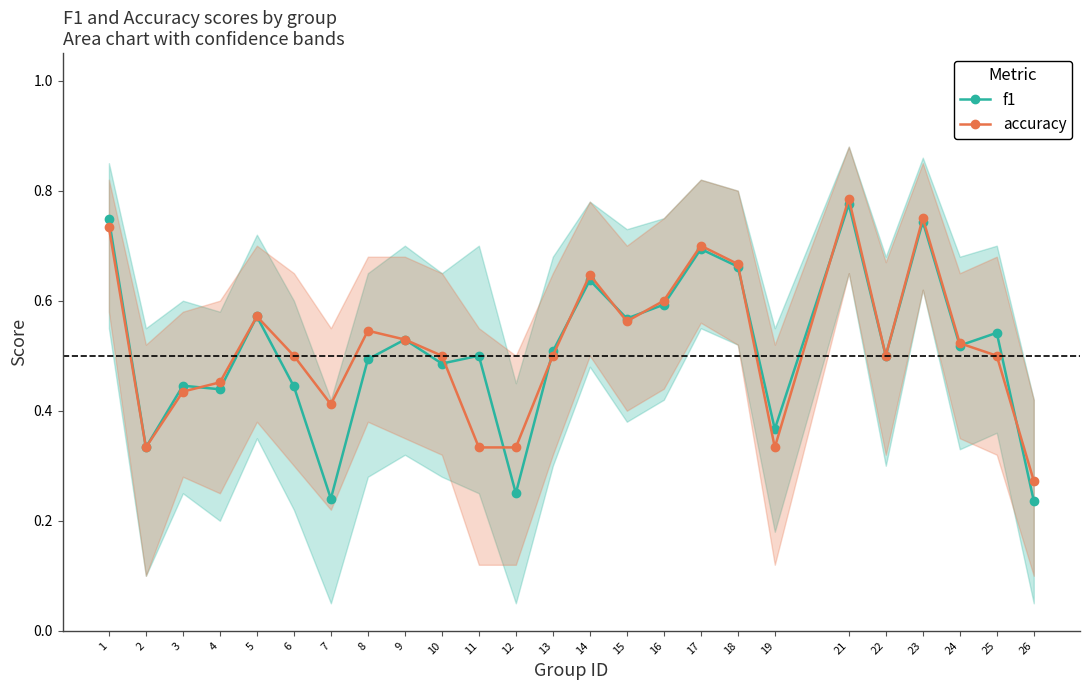

List the series in order of their peak value, lowest first.

f1, accuracy